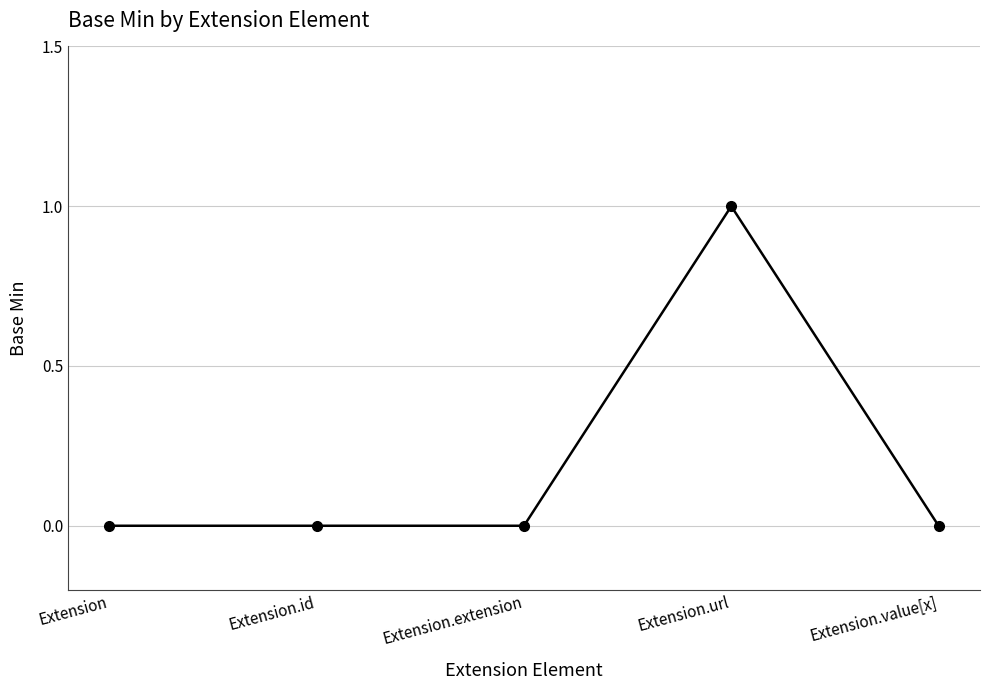

Reading left to right, extract all data points from this chart.

0	0	0	1	0